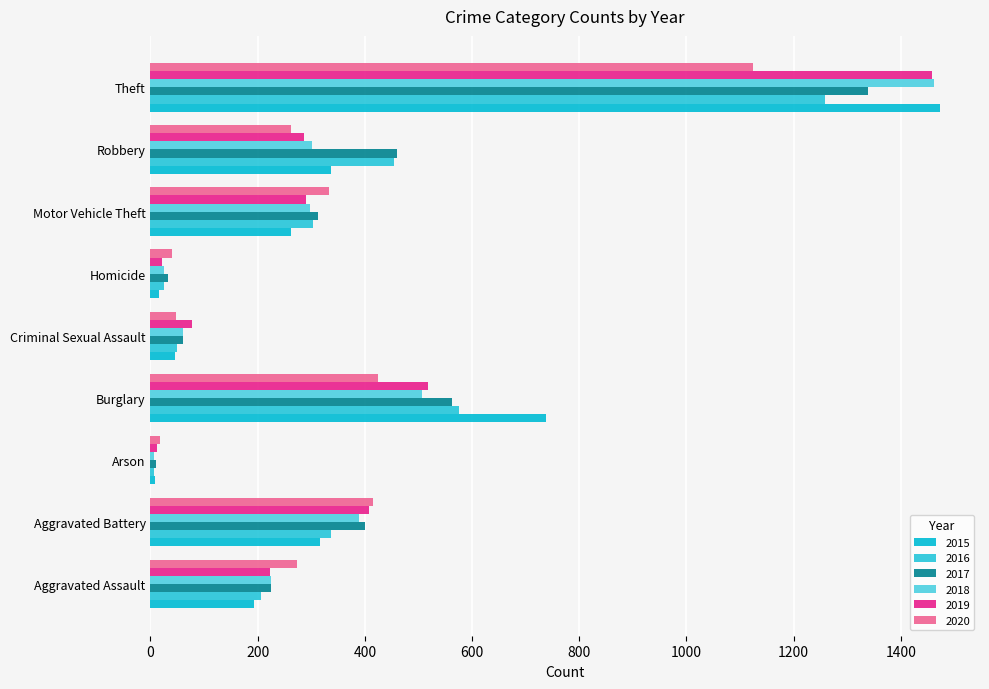

What is the difference between the highest and lowest values at Criminal Sexual Assault?

31